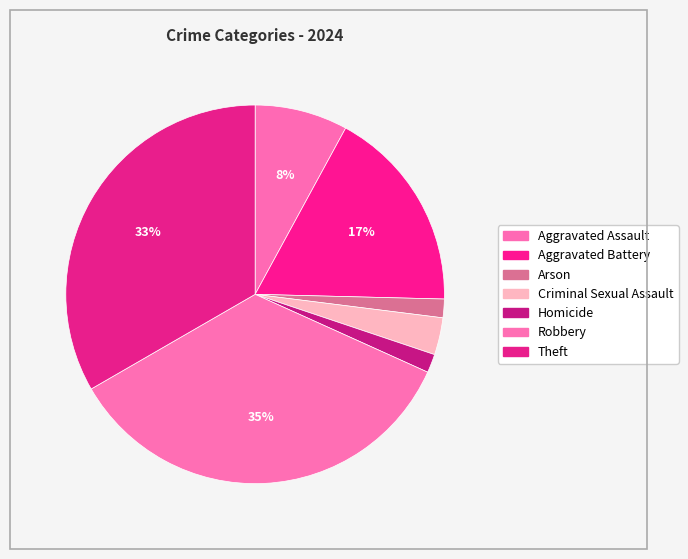

The Robbery slice represents 35% of the pie. True or false?

True